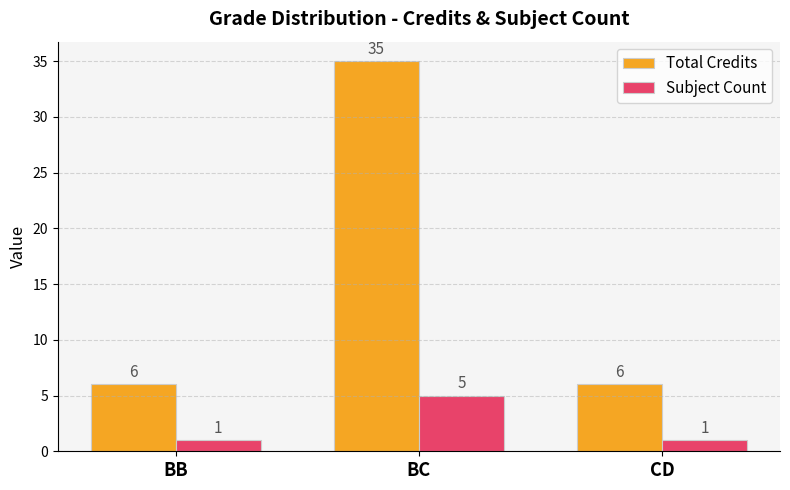

Does the chart contain any negative values?

No